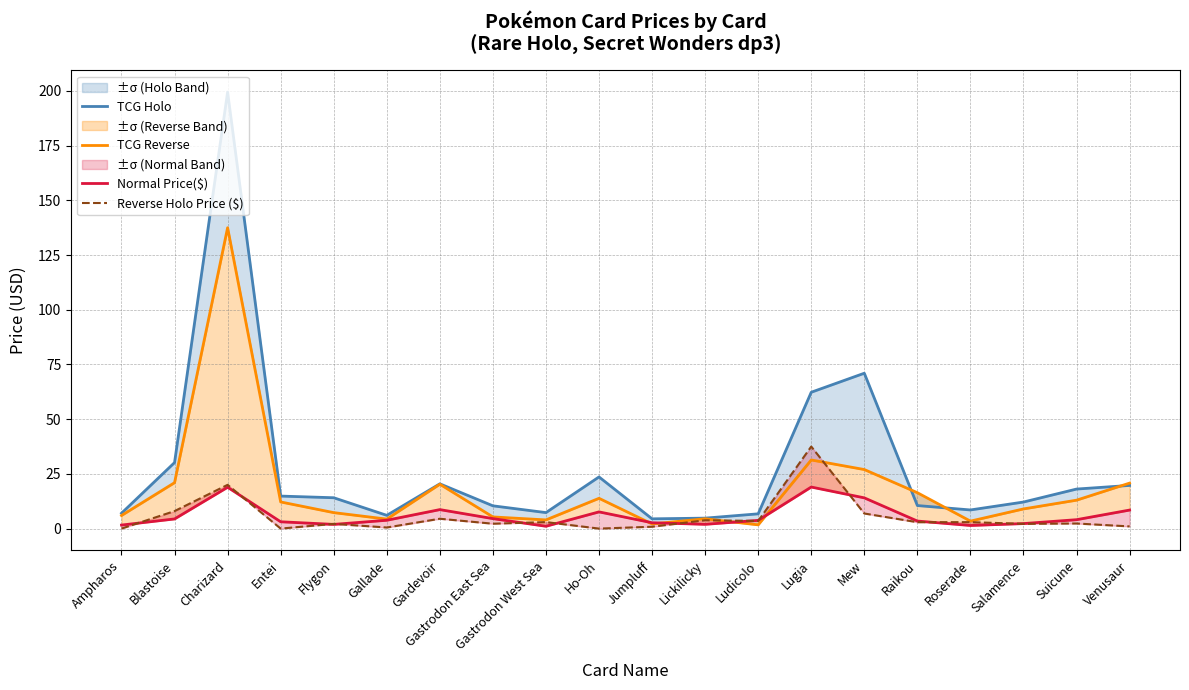

Where is the first local minimum for TCG Holo?

Gallade